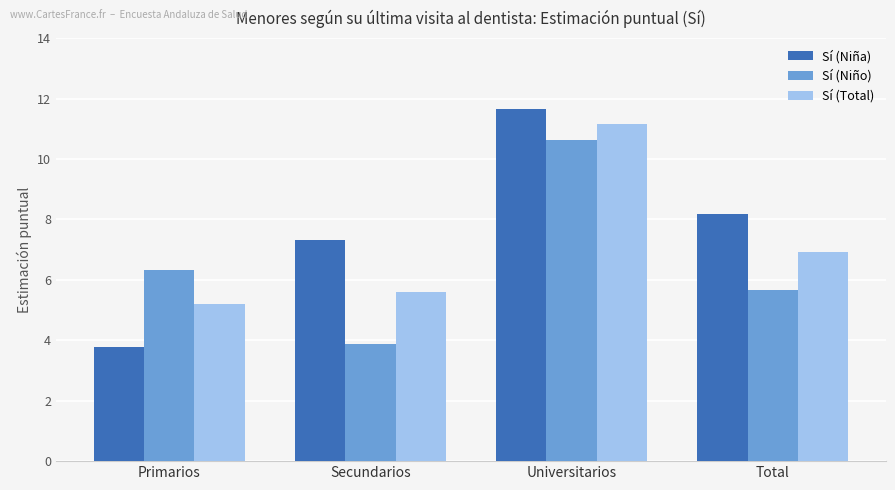

Rank the series by their maximum value, from highest to lowest.

Sí (Niña), Sí (Total), Sí (Niño)